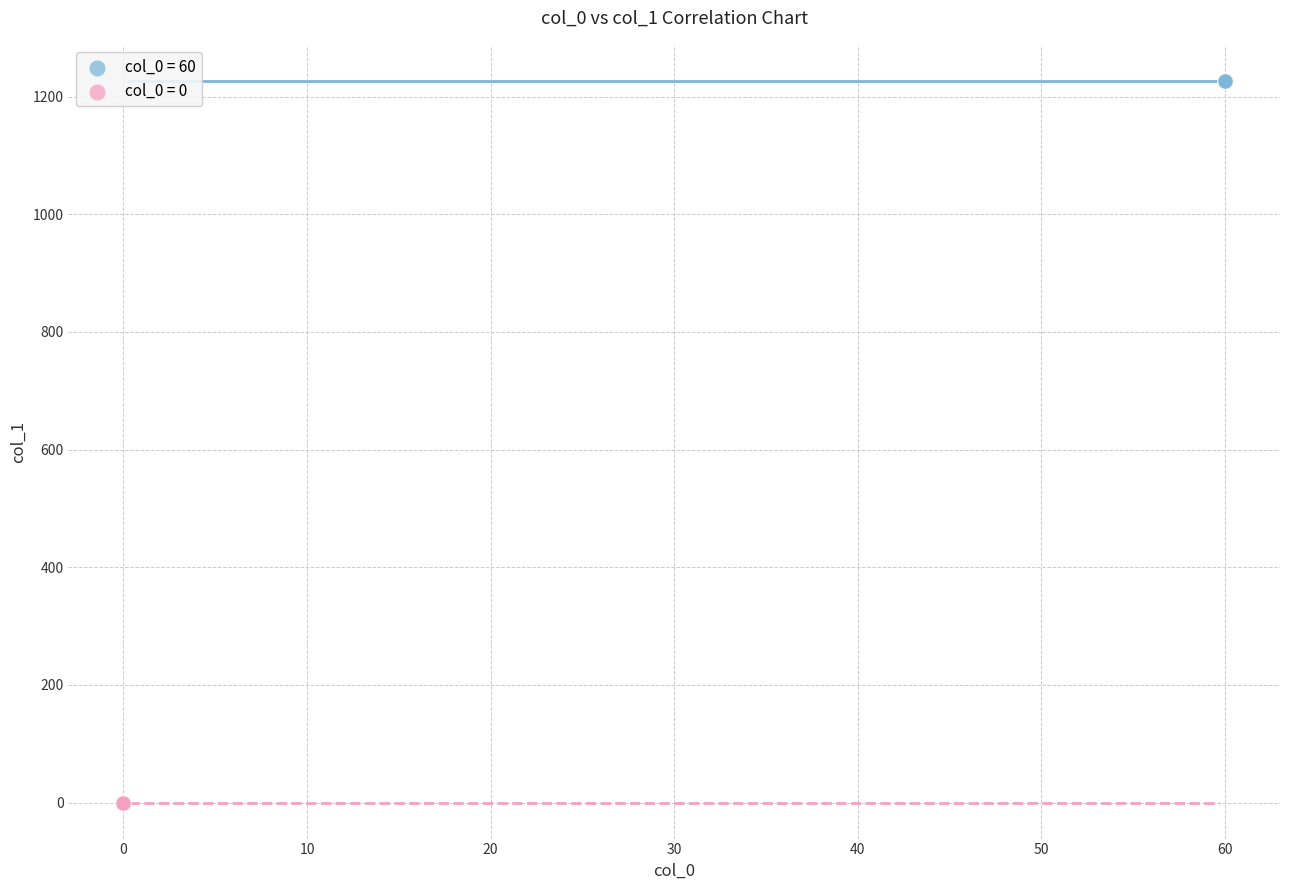

Which series contains the lowest Y value?

col_0 = 0